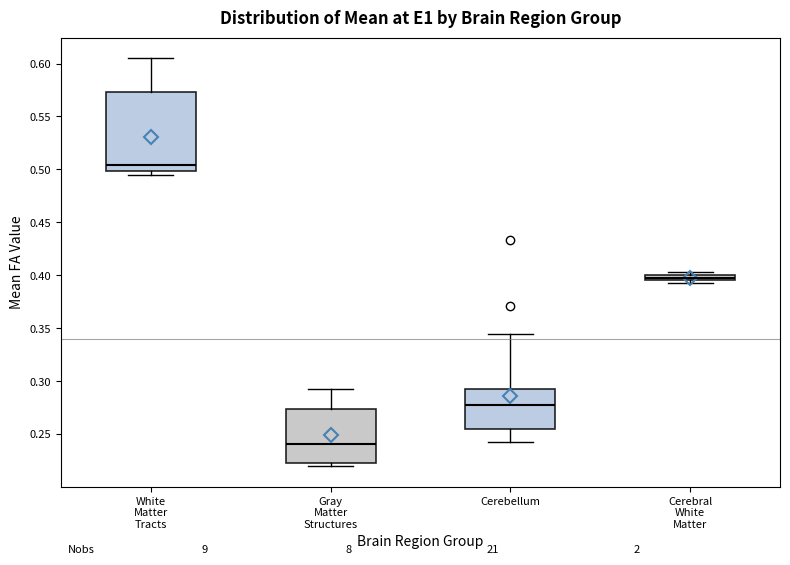

Comparing the boxes themselves (not the whiskers), which one is the tallest?

White Matter Tracts